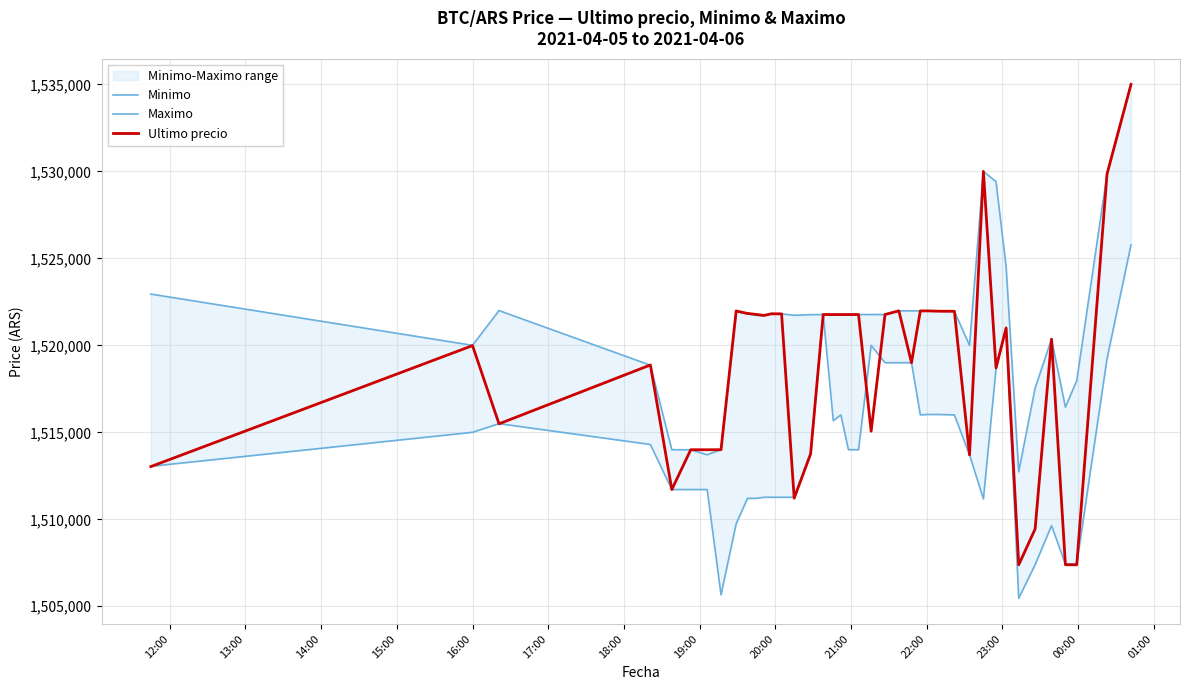

What is the sum of all Maximo values?

60559048.4